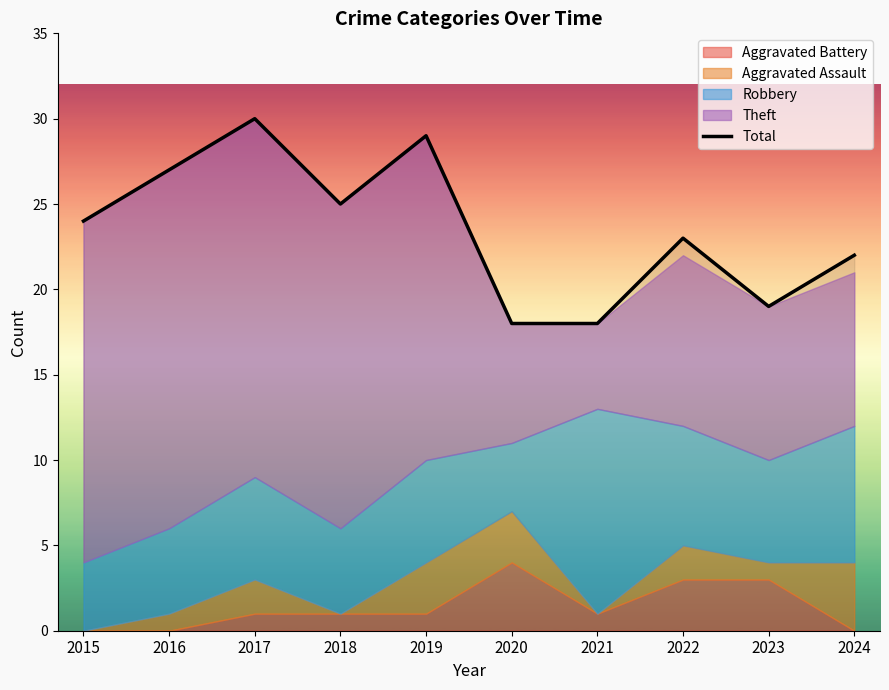

The value at 2015 is 32. True or false?

False